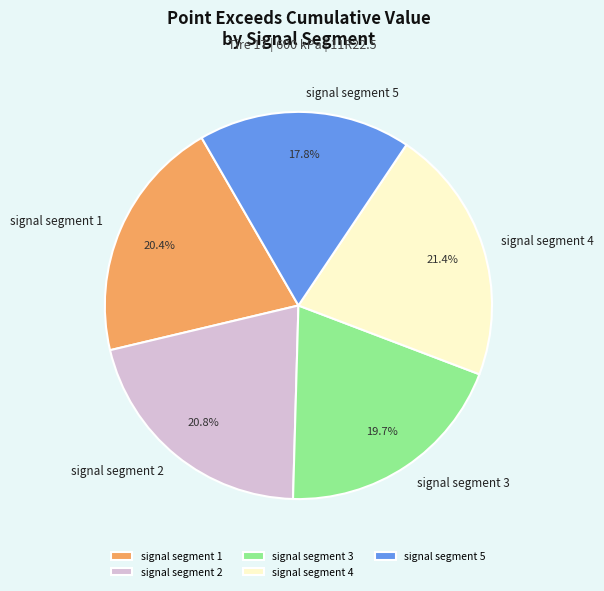

Count the number of slices in the pie.

5